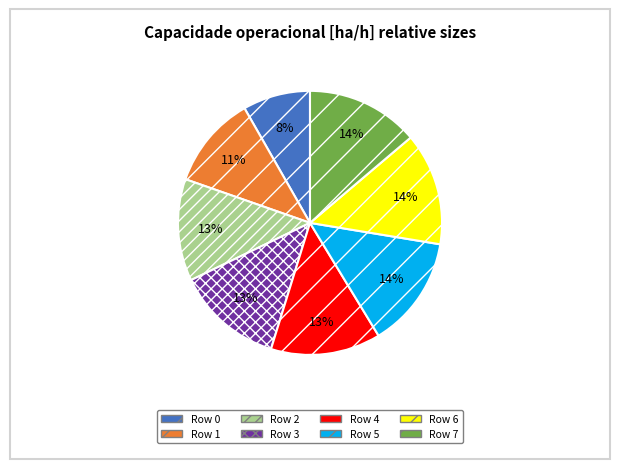

To the nearest percent, what is the difference between the largest and smallest slice percentages?

6%